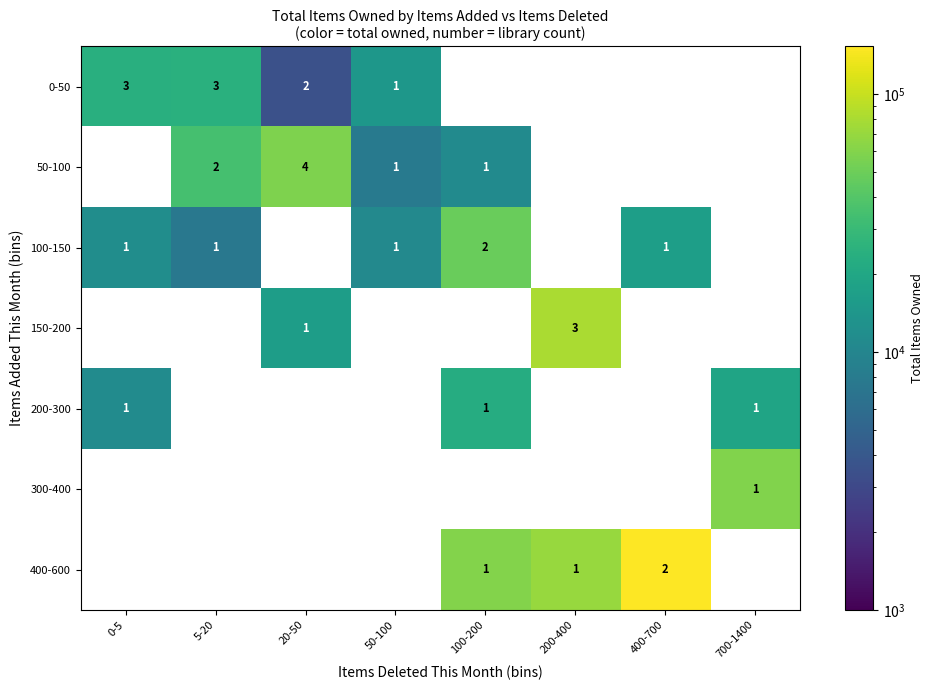

The value of 300-400 at 700-1400 is 1. True or false?

True